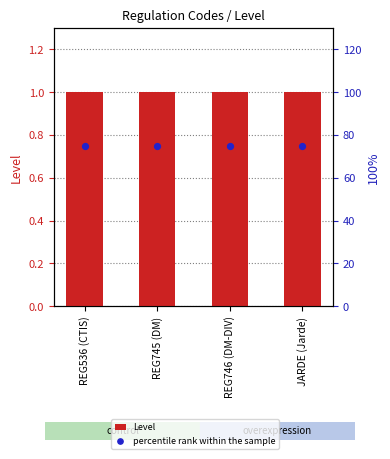

What is the total value across all series at REG536 (CTIS)?

76